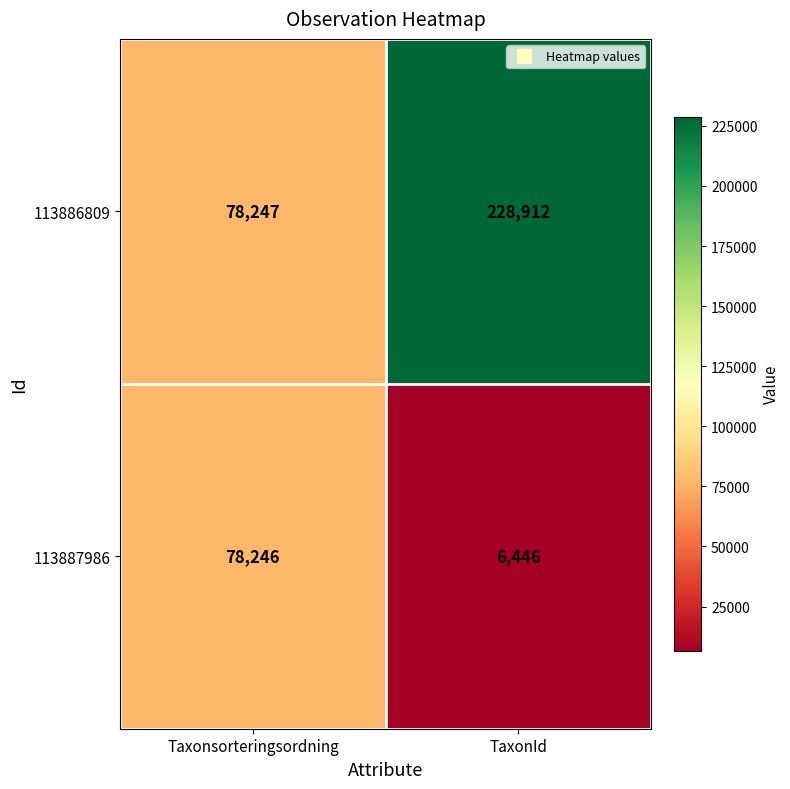

At TaxonId, list the series in order from largest to smallest.

113886809, 113887986